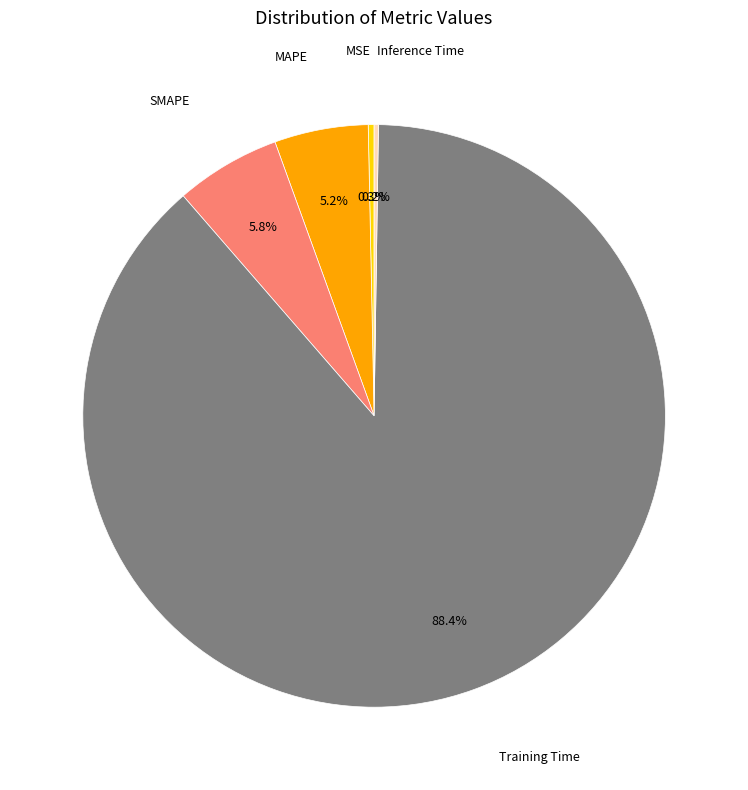

Which slice is the largest?

Training Time